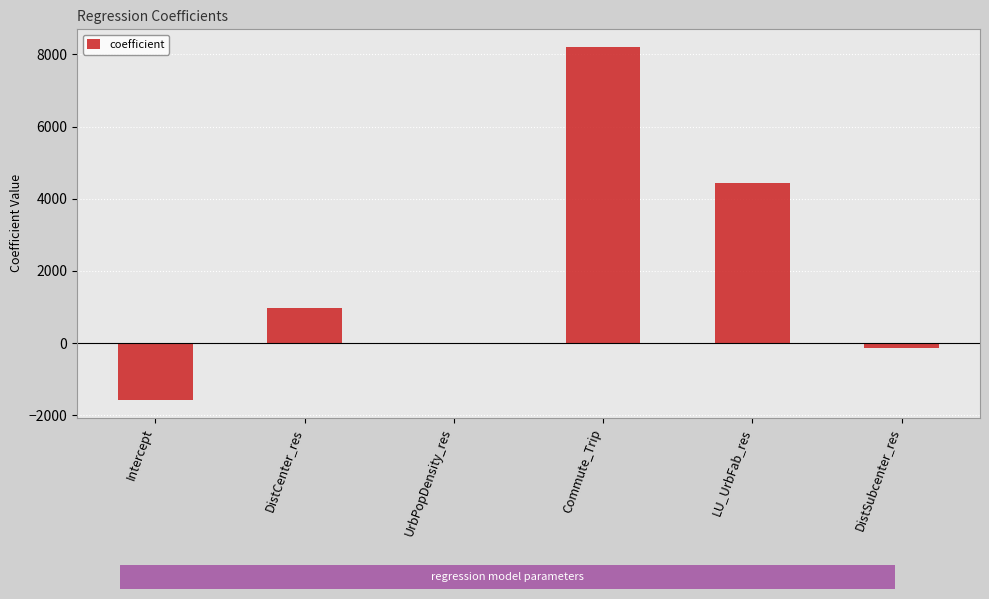

Where is the data nearest to the value 3316?

LU_UrbFab_res